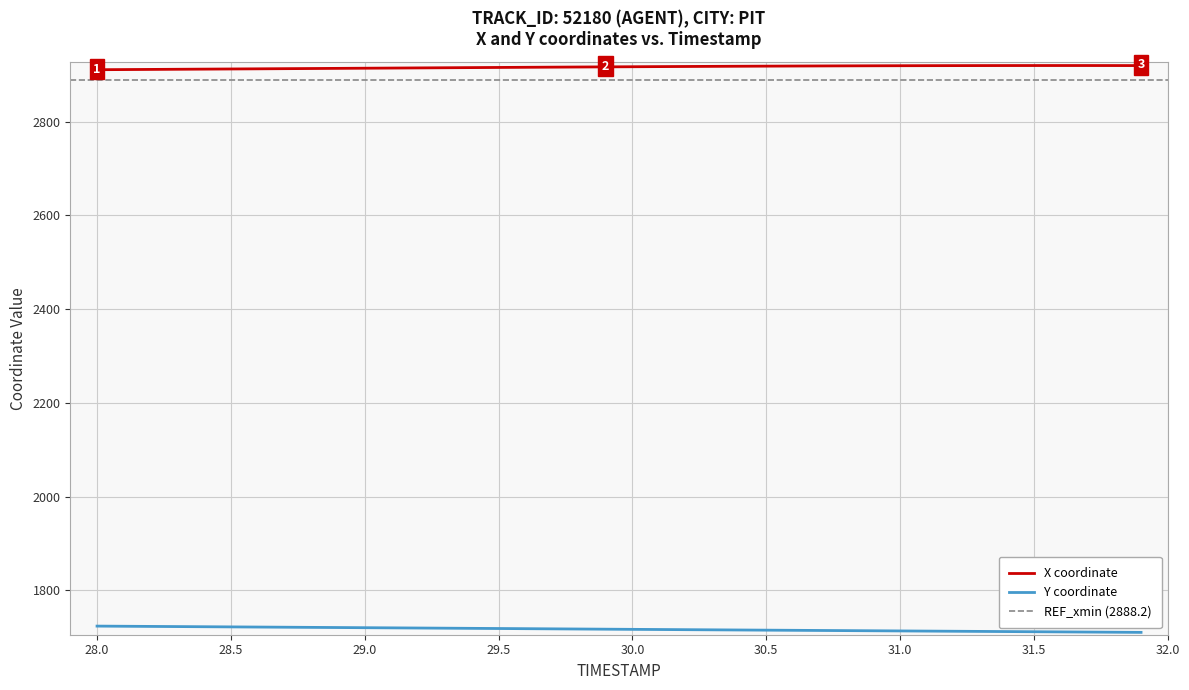

At how many categories does at least one series exceed 2564?

40